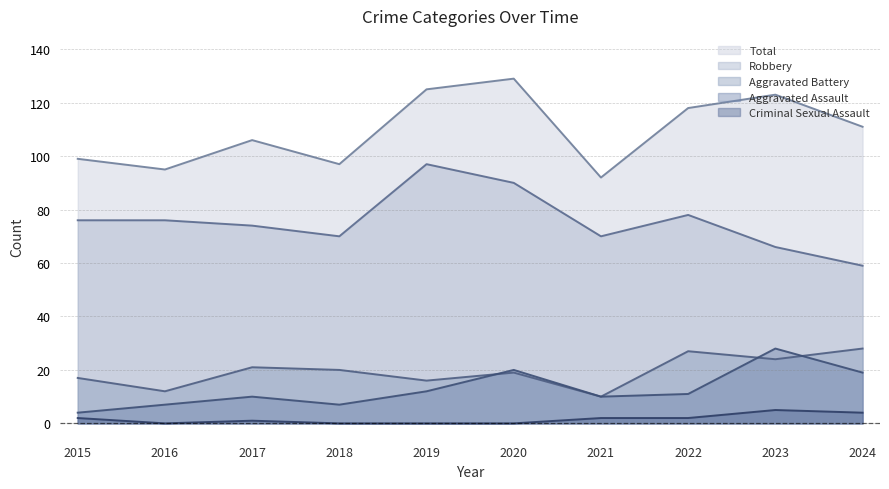

True or false: Aggravated Battery has a value of 16 at 2019.

True